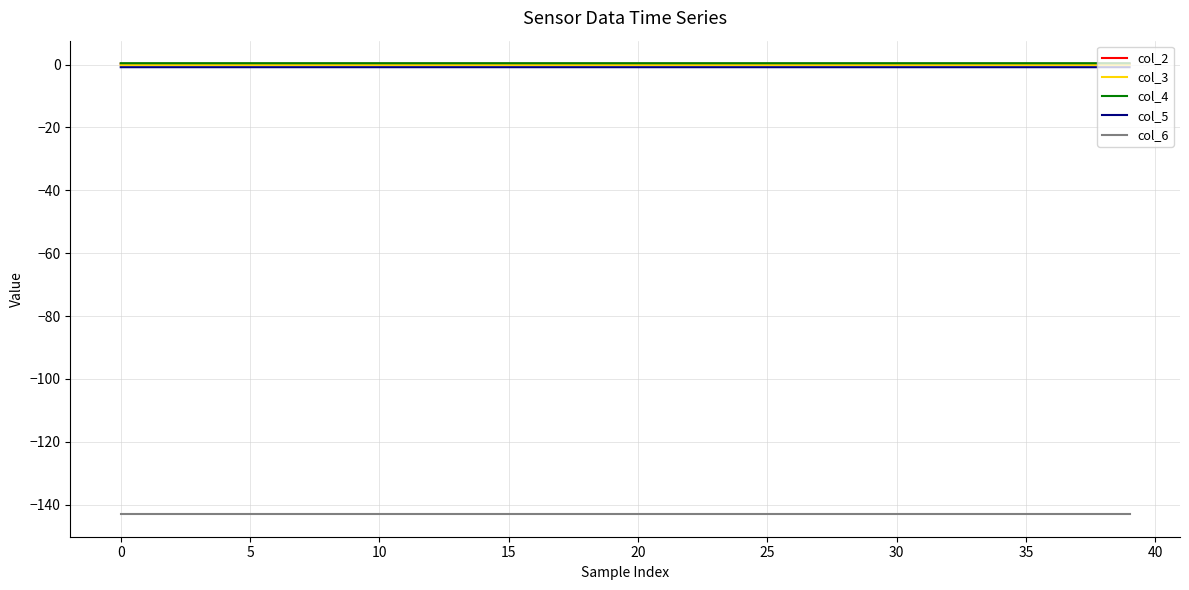

What is the highest value of the col_2 series?

0.3